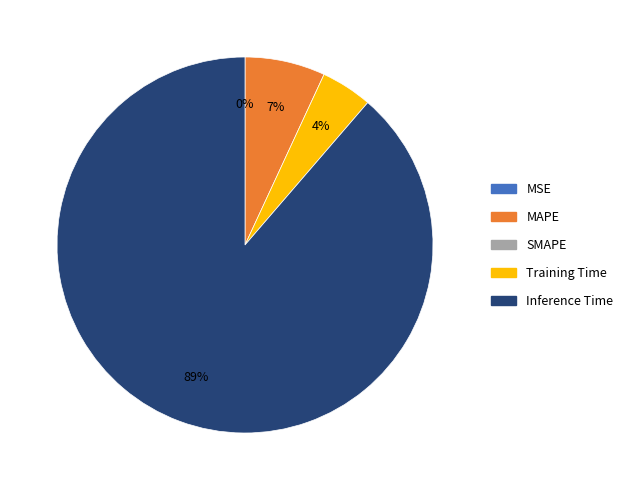

Does any single category account for the majority?

Yes